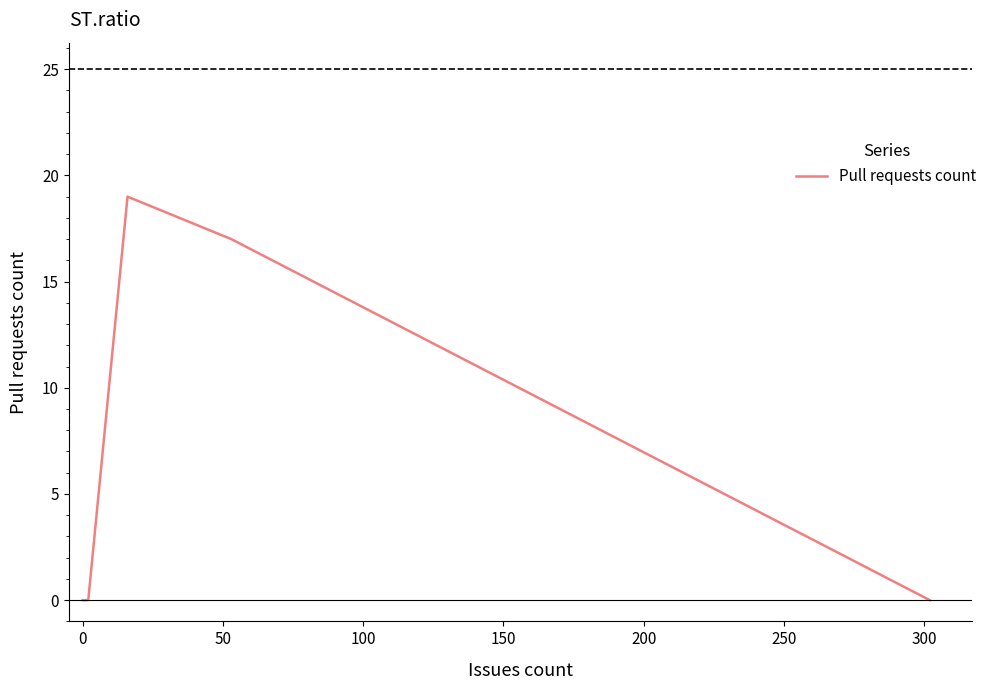

How many data points are above 0?

2